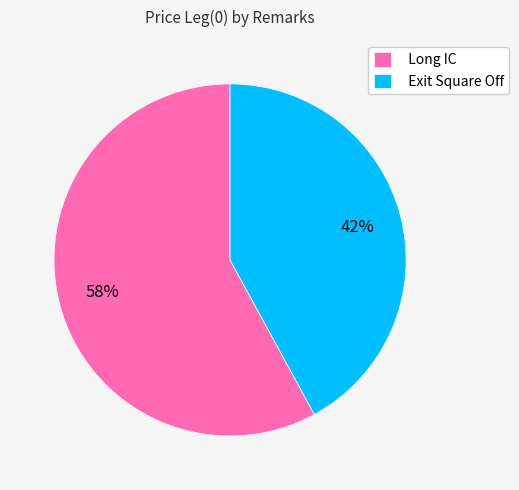

Is there any slice that represents more than half of the pie?

Yes